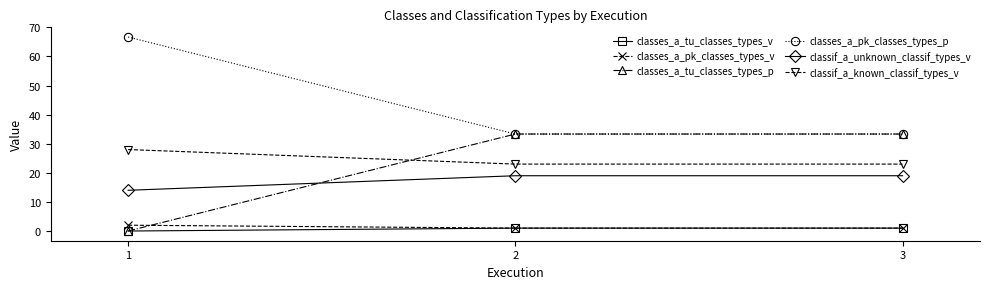

What is the approximate value of classes_a_tu_classes_types_p at 3?

33.3